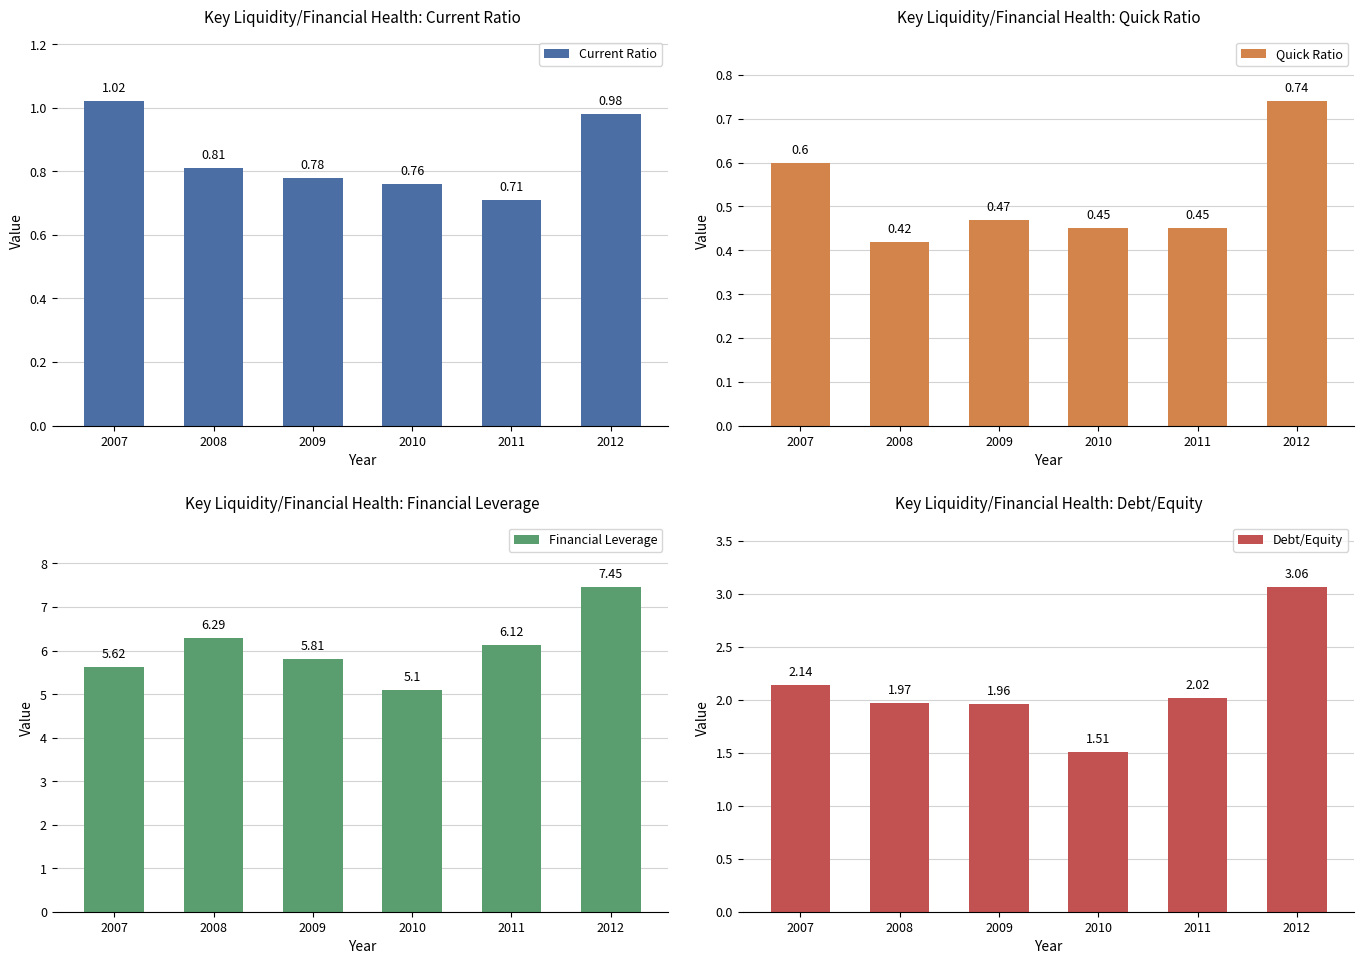

What is the value of the Current Ratio bar at the 3rd from the left?

0.8